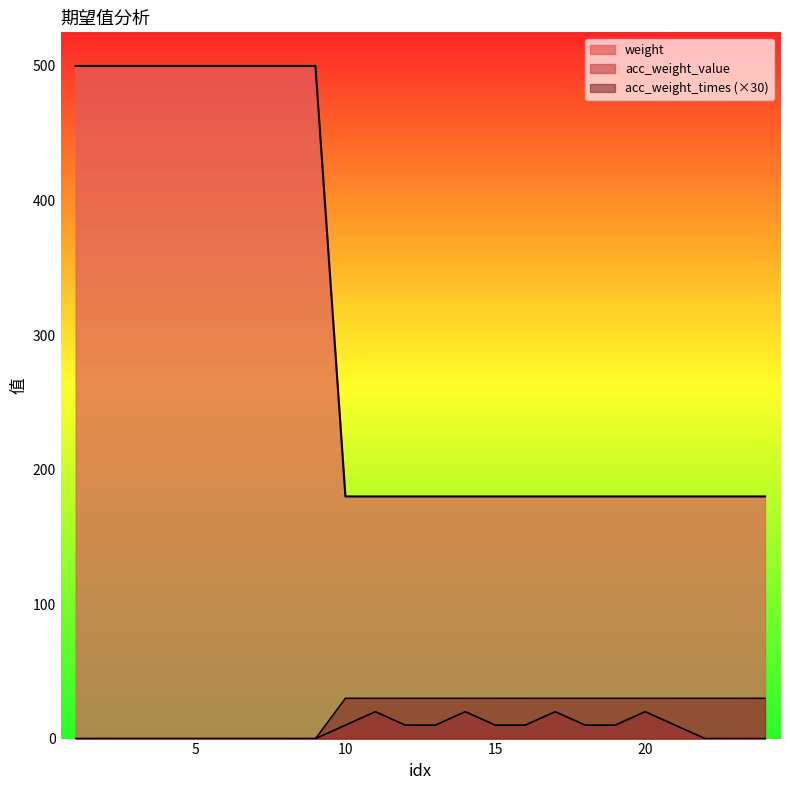

In acc_weight_value, how many points are higher than both neighbors (excluding endpoints)?

4